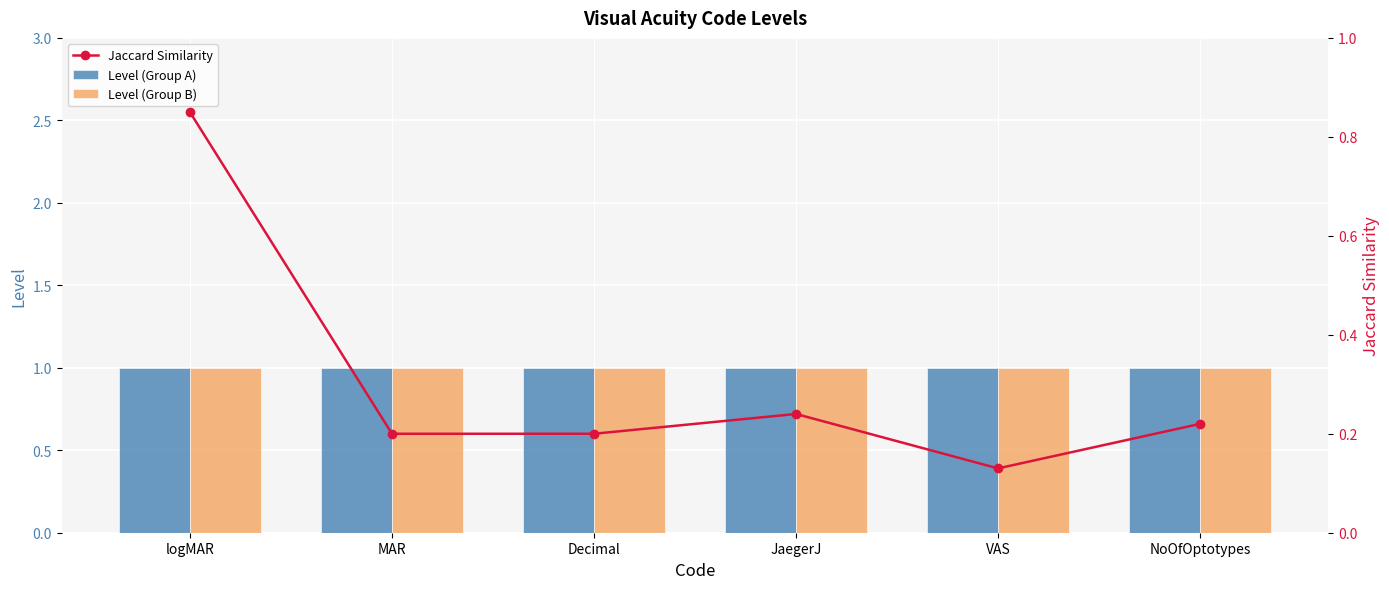

Reading left to right, extract all data points from this chart.

Level (Group A): logMAR=1.0	MAR=1.0	Decimal=1.0	JaegerJ=1.0	VAS=1.0	NoOfOptotypes=1.0
Level (Group B): logMAR=1.0	MAR=1.0	Decimal=1.0	JaegerJ=1.0	VAS=1.0	NoOfOptotypes=1.0
Jaccard Similarity: logMAR=0.8	MAR=0.2	Decimal=0.2	JaegerJ=0.2	VAS=0.1	NoOfOptotypes=0.2